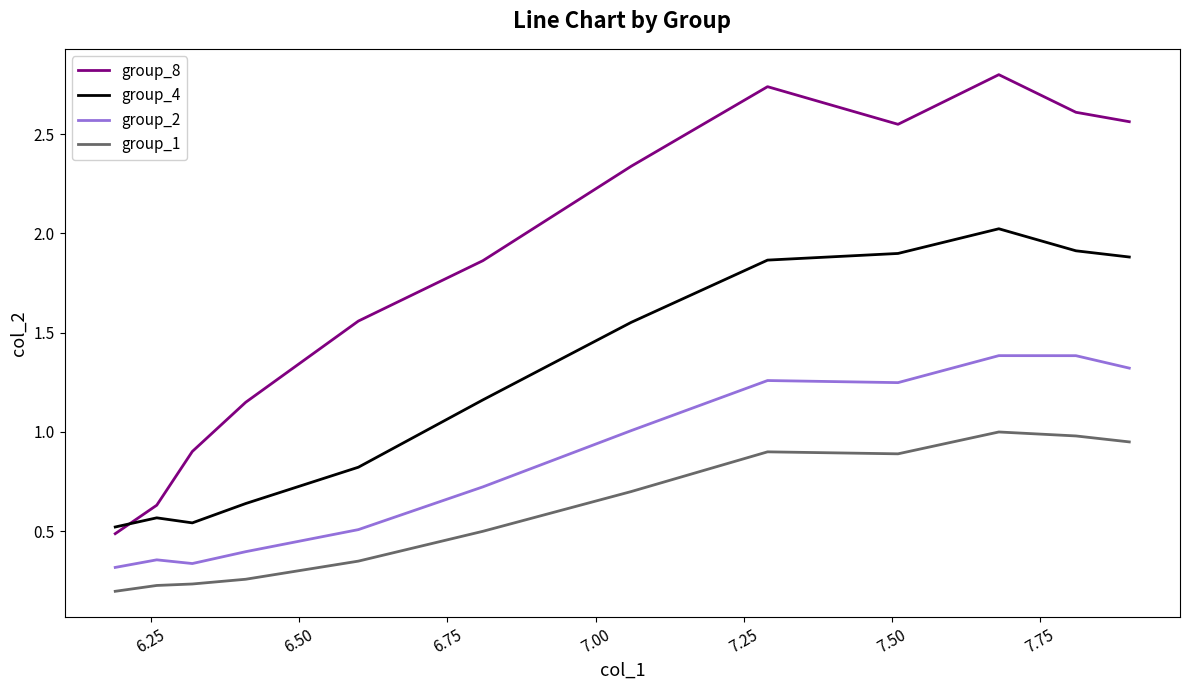

How many values in the group_2 series are below 1?

6